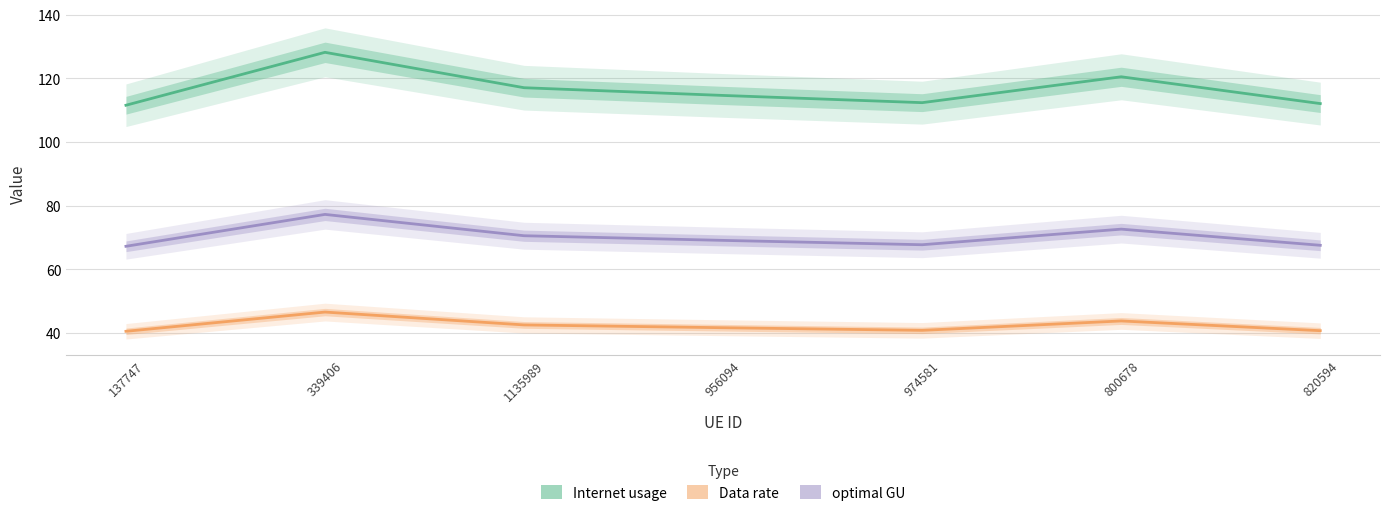

Reading left to right, extract all data points from this chart.

Internet usage: 111.6	128.2	117.1	114.6	112.4	120.5	112.1
Data rate: 40.5	46.5	42.5	41.6	40.8	43.8	40.7
optimal GU: 67.2	77.2	70.5	69.1	67.7	72.6	67.5